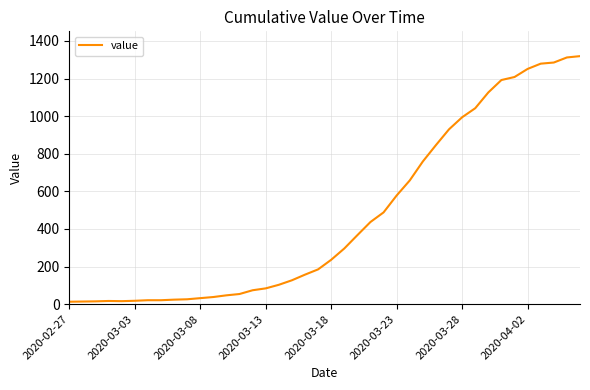

What is the difference between the second highest and minimum values?

1299